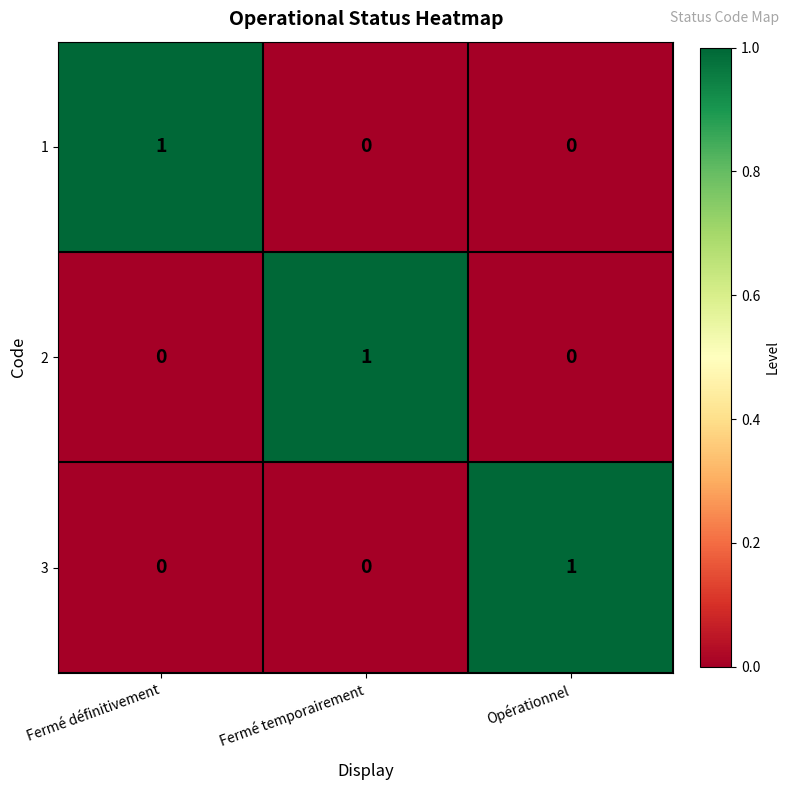

How many 3 values are between 0 and 1?

3